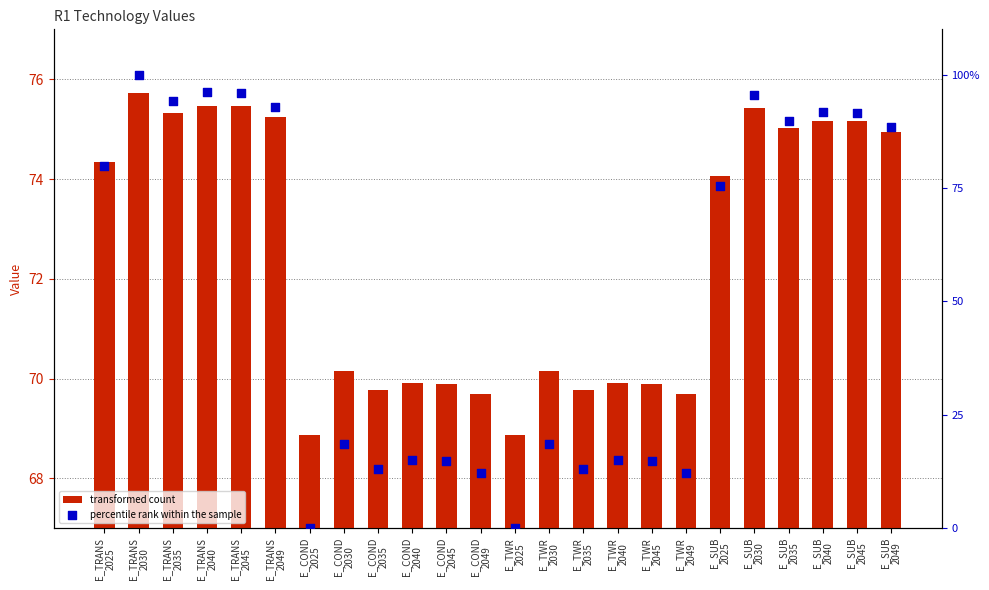

At how many categories does at least one series exceed 34?

24